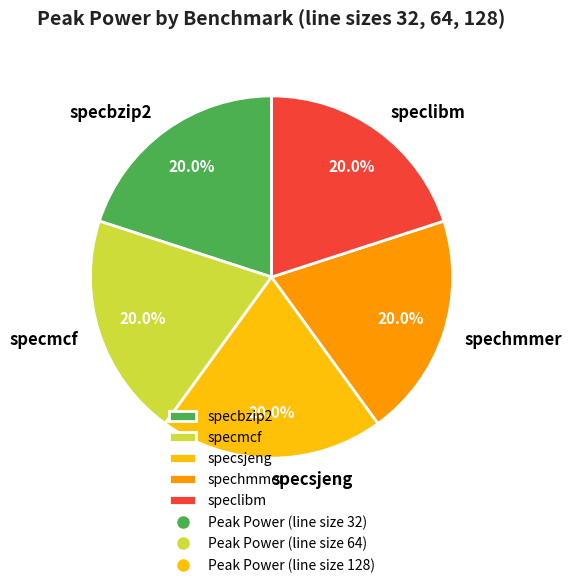

To the nearest percent, what percentage of the pie is specbzip2?

20%